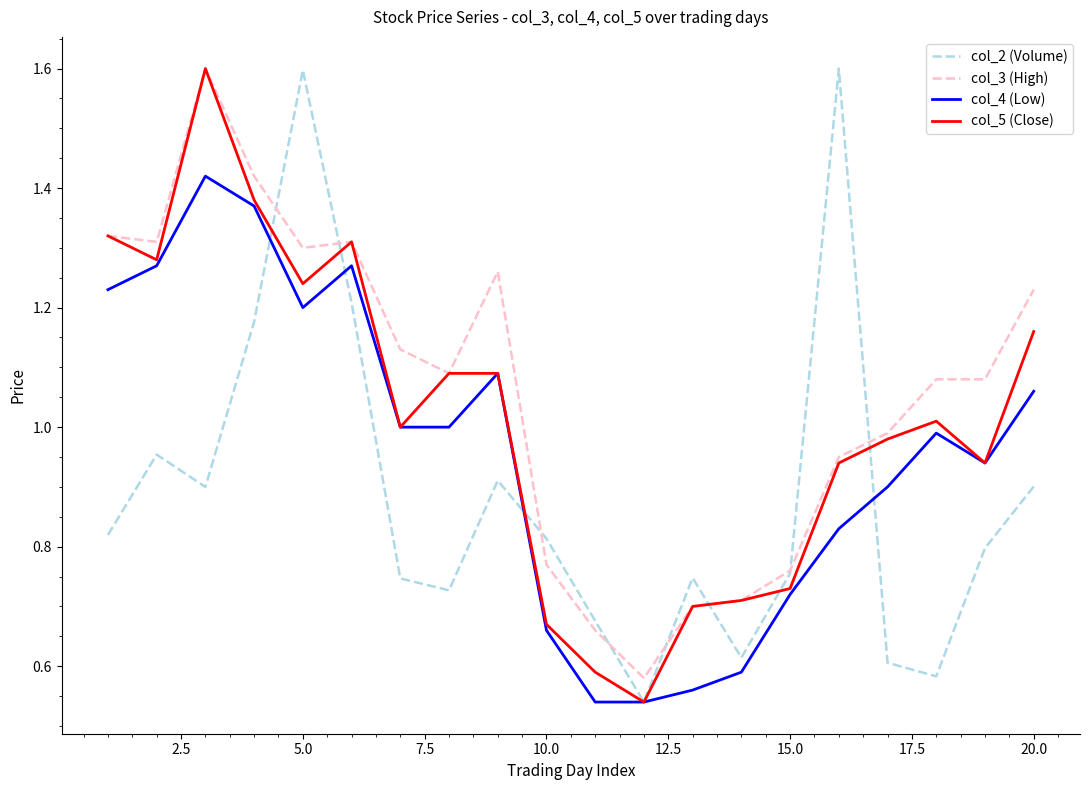

Rank the series by their average value, from lowest to highest.

col_2 (Volume), col_4 (Low), col_5 (Close), col_3 (High)